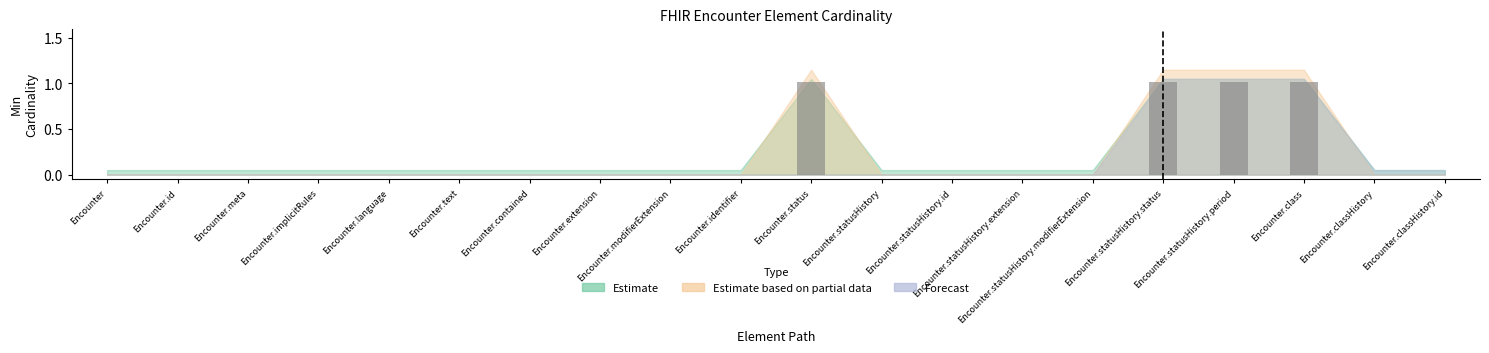

What is the sum of all values?

4.1